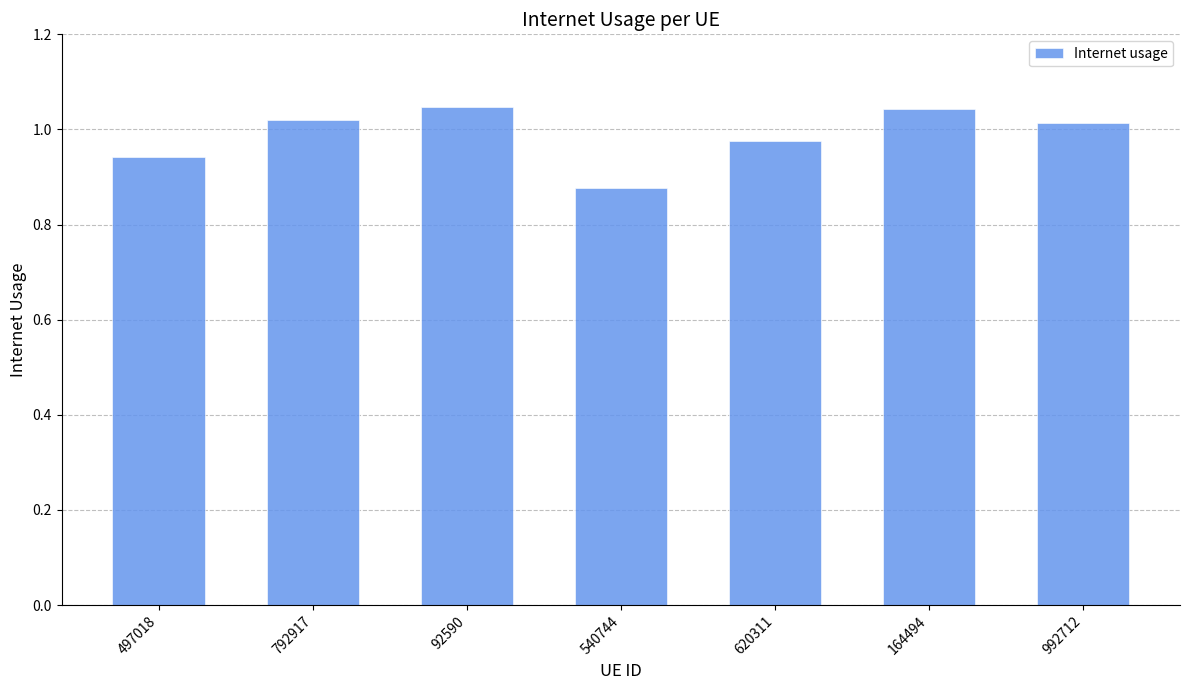

Where is the data nearest to the value 0?

540744